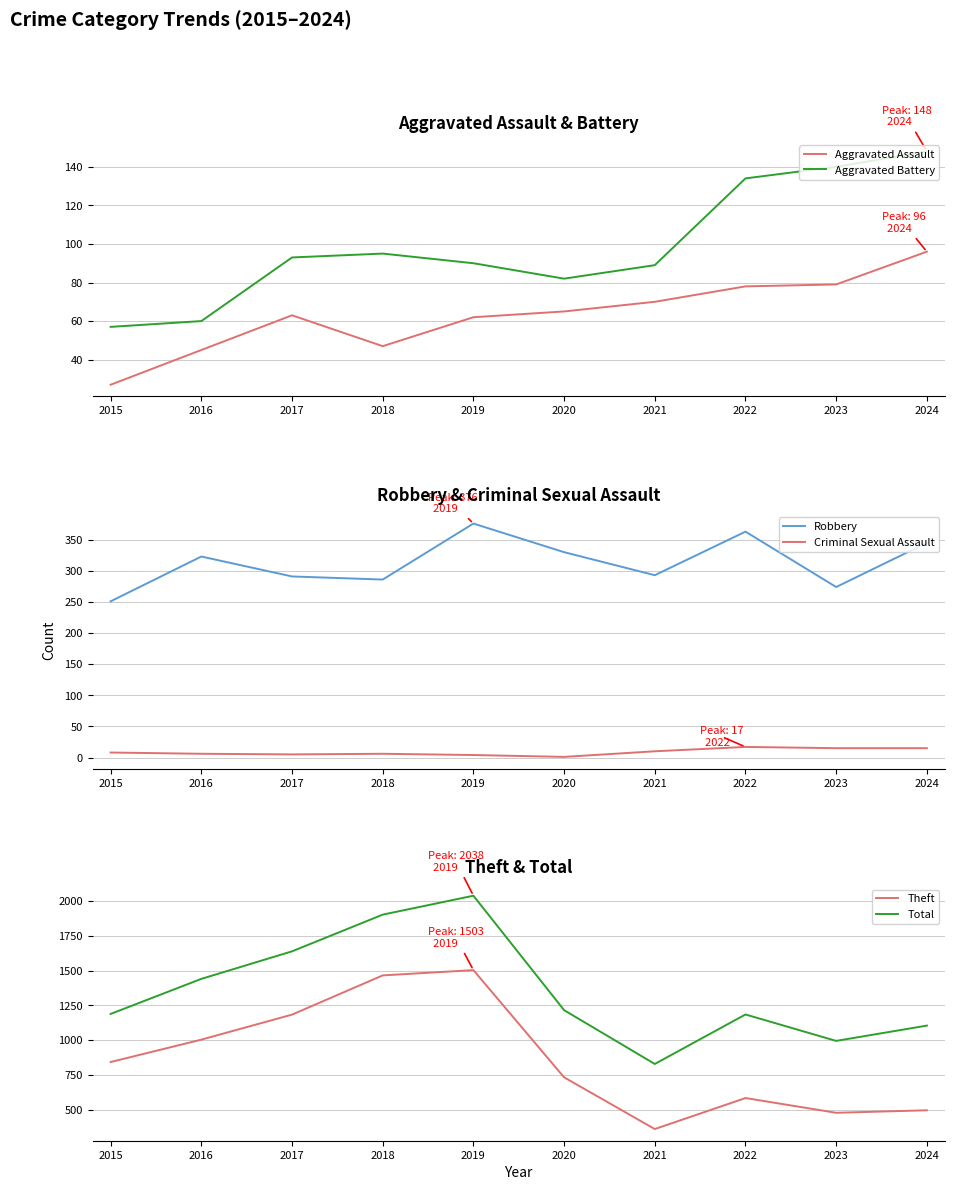

At 2015, list the series in order from largest to smallest.

Total, Theft, Robbery, Aggravated Battery, Aggravated Assault, Criminal Sexual Assault